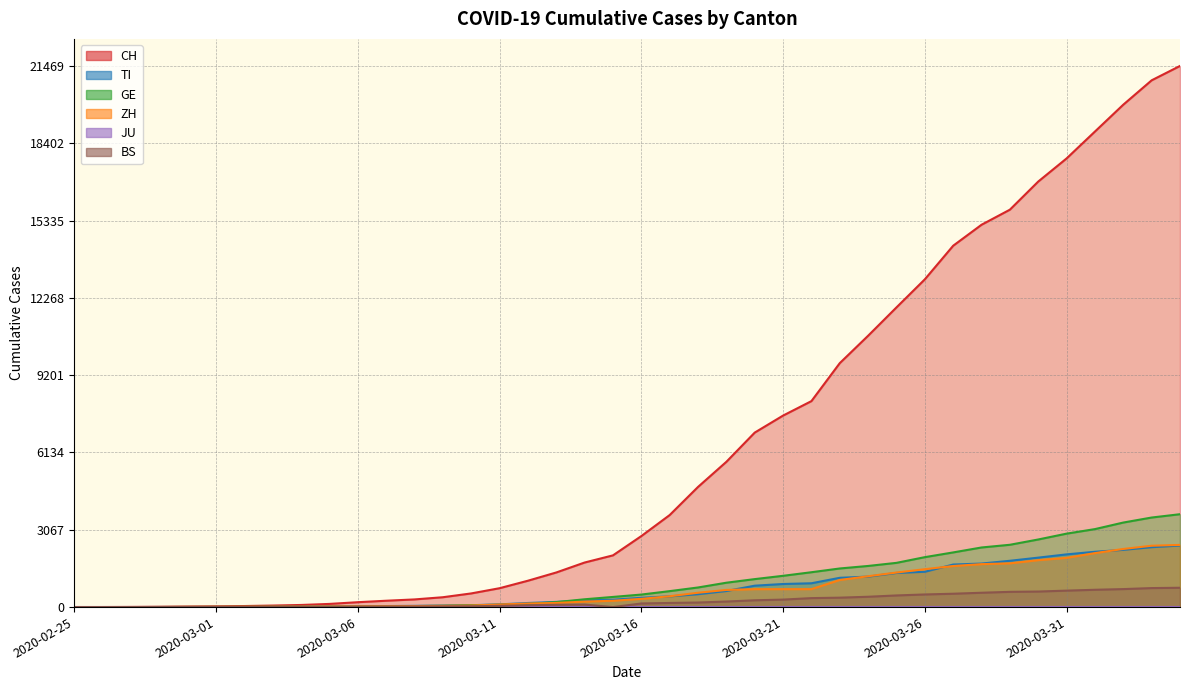

Which series has the largest total across all categories?

CH